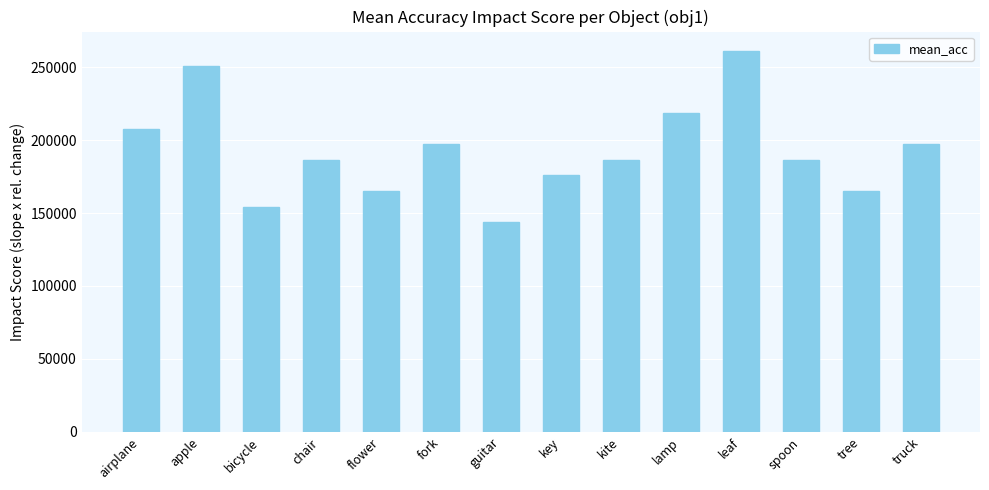

Reading left to right, extract all data points from this chart.

207900.0	250800.0	154200.0	186300.0	165000.0	197100.0	143700.0	175800.0	186300.0	218700.0	261300.0	186300.0	165000.0	197100.0